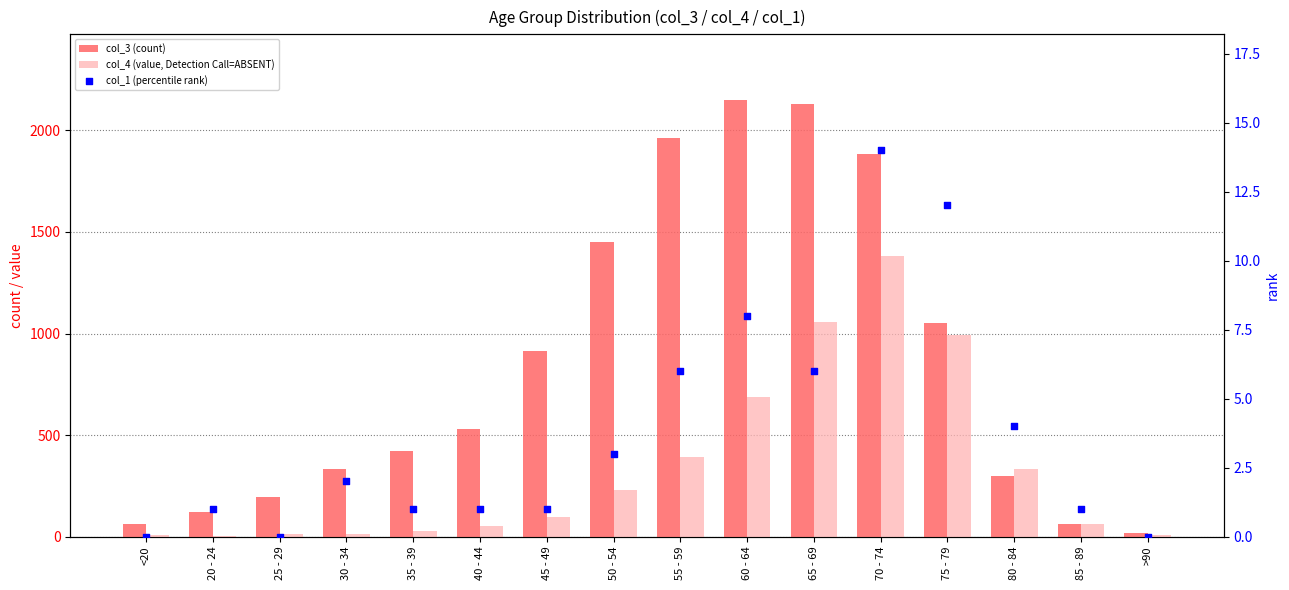

What are all the series names shown in the legend?

col_3 (count), col_4 (value, Detection Call=ABSENT), col_1 (percentile rank)